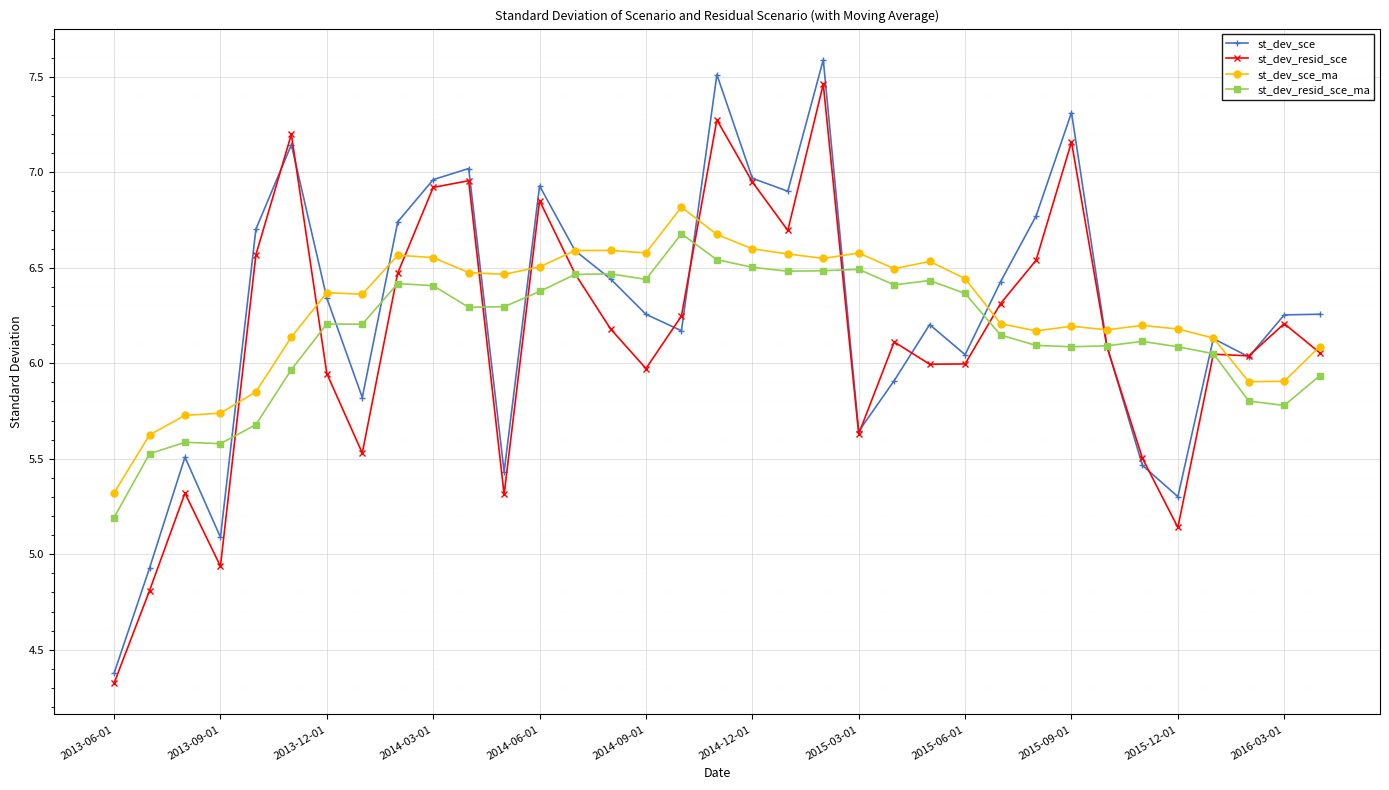

True or false: st_dev_resid_sce has more than 1 points higher than both neighbors.

True